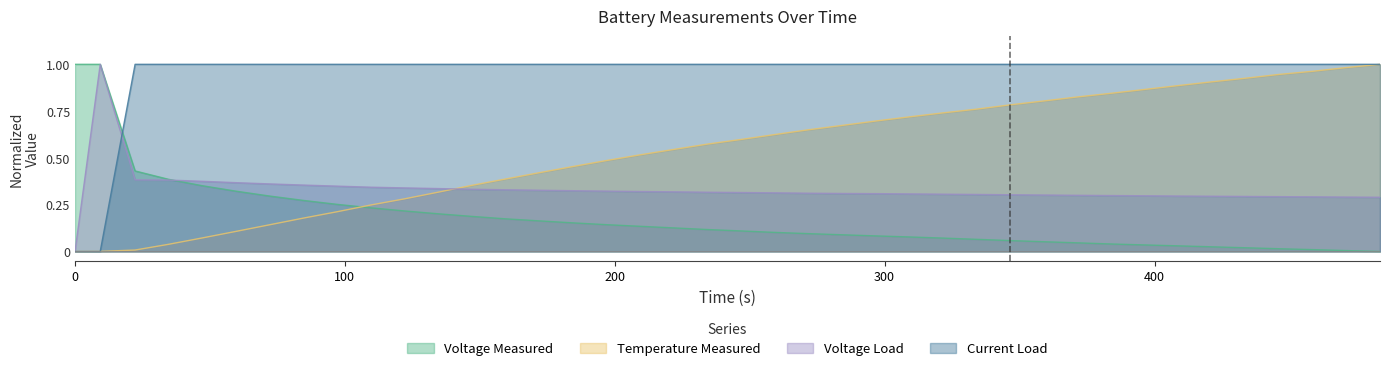

Which series has the largest total across all categories?

Current Load